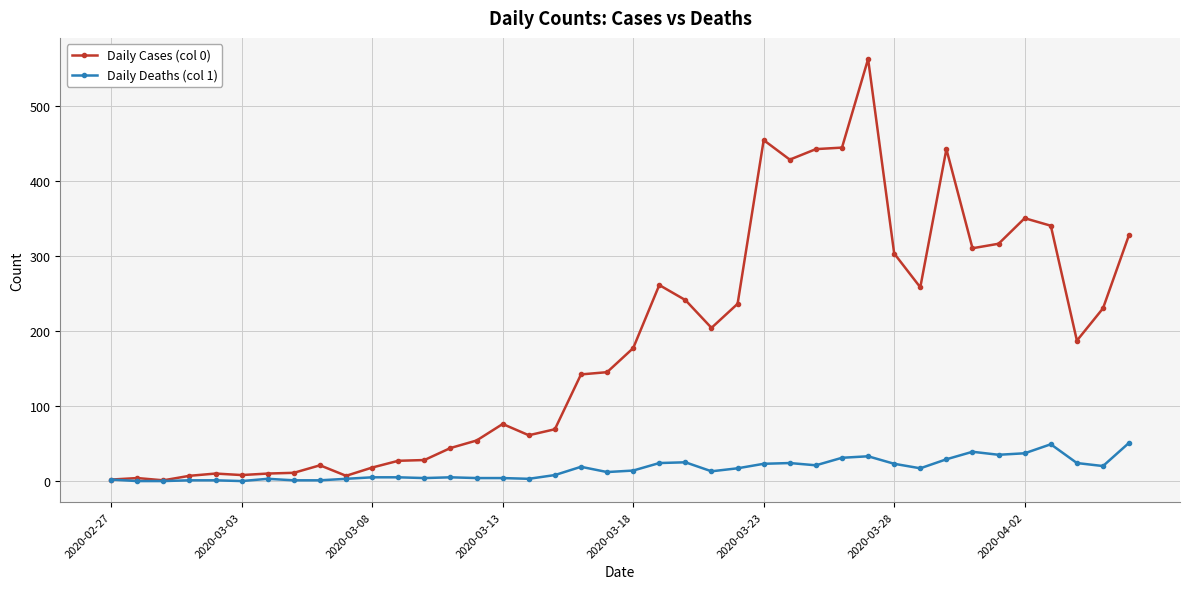

True or false: Daily Deaths (col 1) has more than 0 points higher than both neighbors.

True